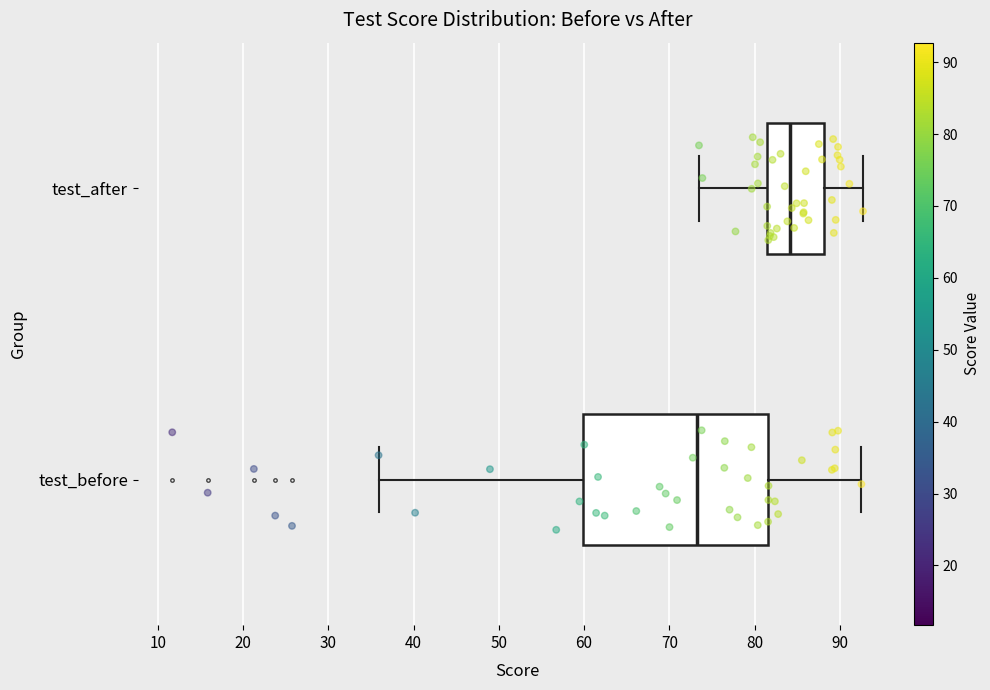

Where does the median line of the box for test_before sit on the x-axis? The values are not printed on the chart, so give them approximately, as read against the axis.

73